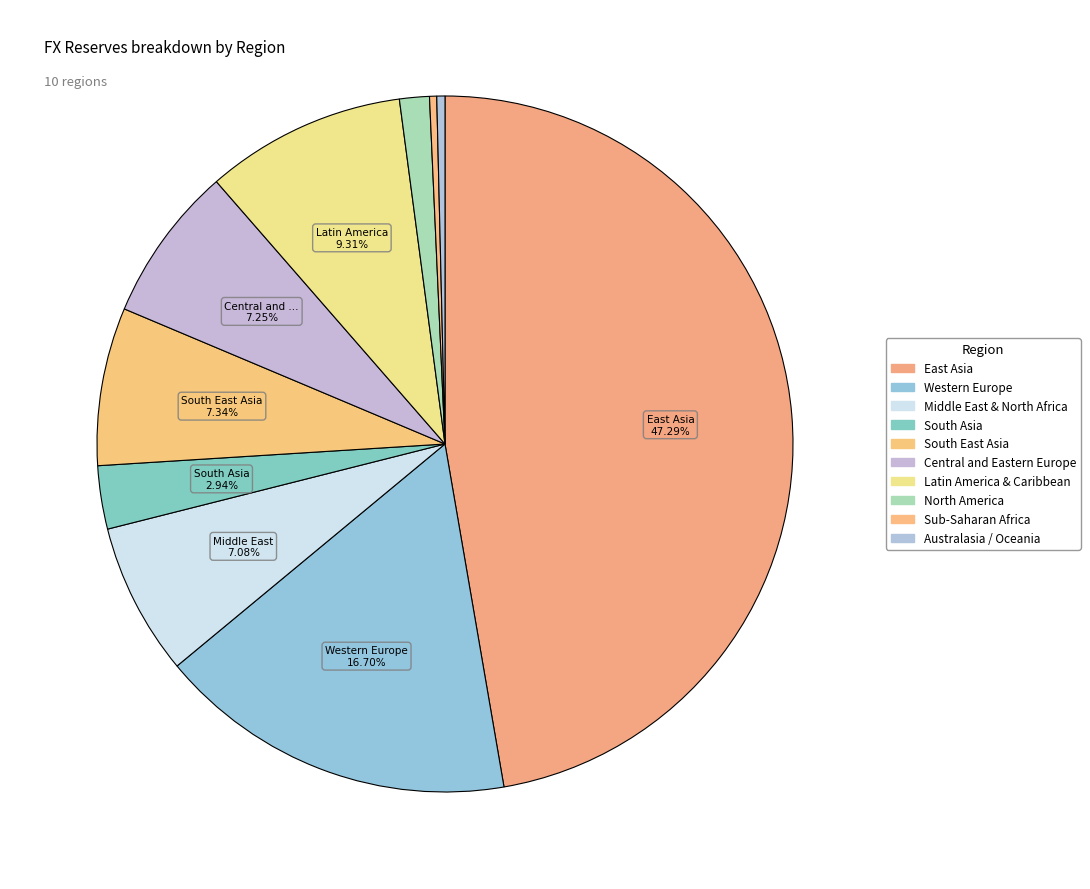

To the nearest percent, what percentage of the pie is North America?

1%